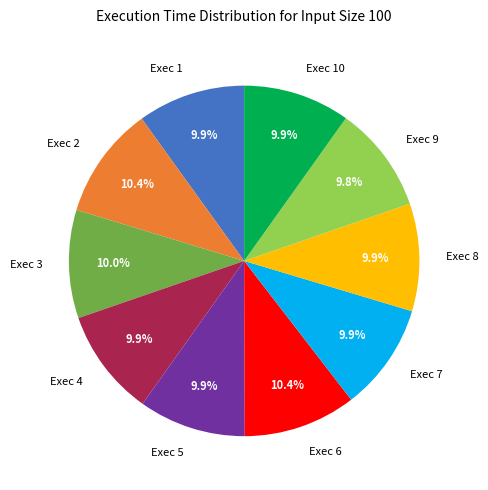

How much of the chart is everything except Exec 8?

90.1%